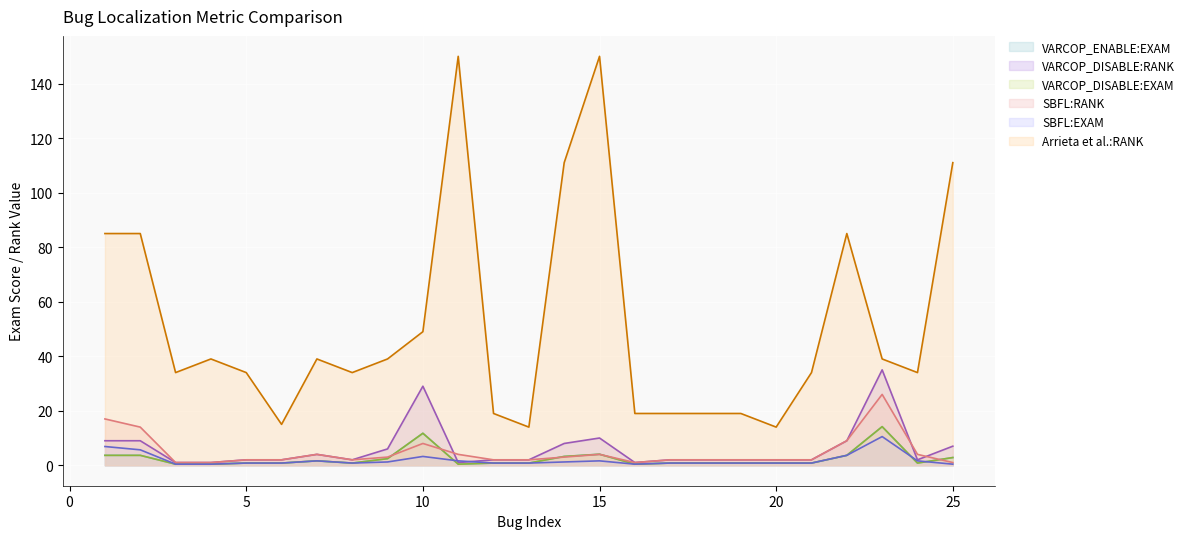

What is the greatest value displayed?

150.0